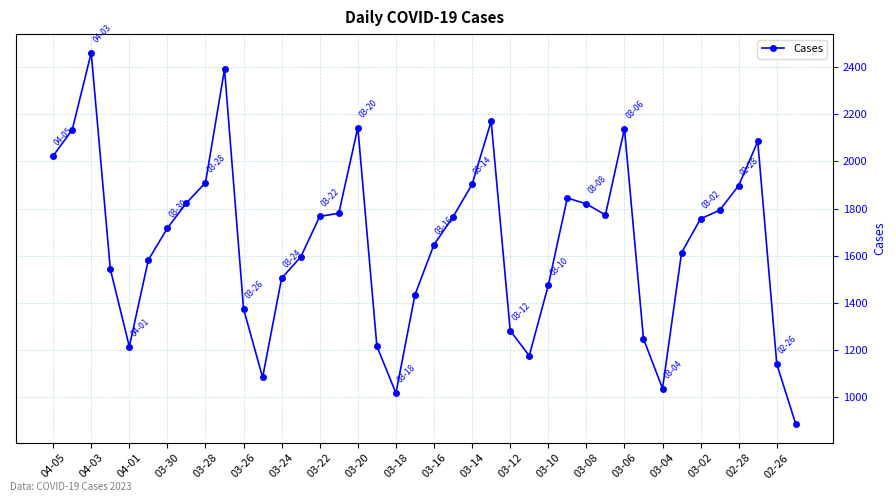

True or false: there are more than 0 points higher than both neighbors.

True